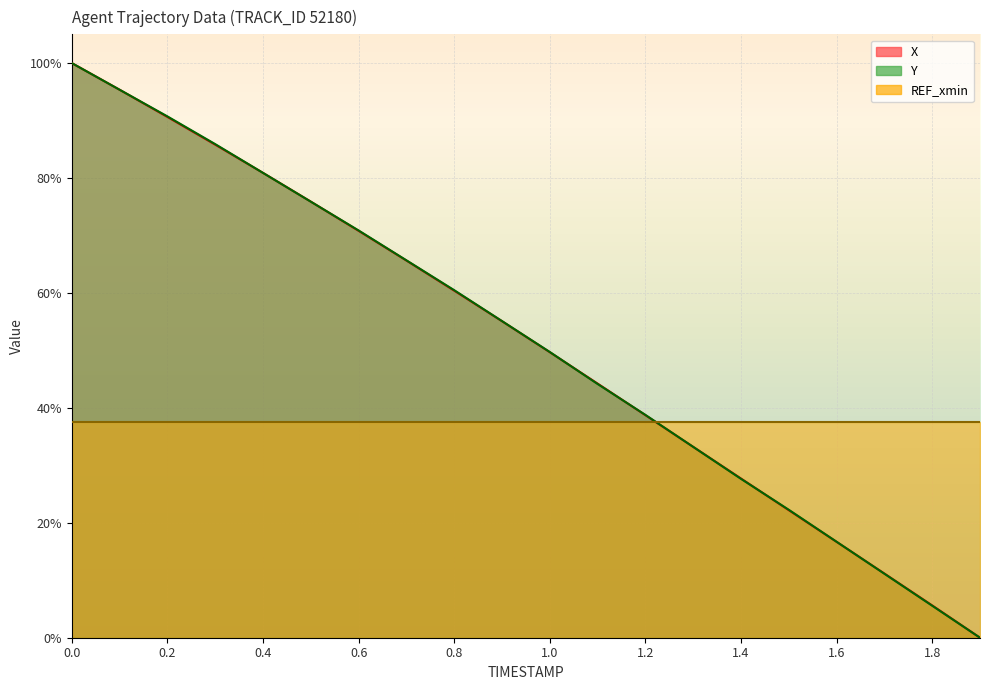

The Y series shows 65.7 at 0.7. True or false?

True